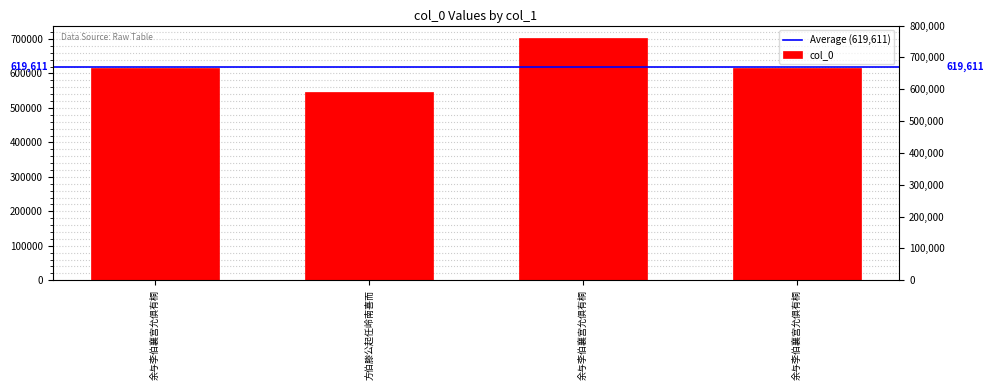

The value at 余与李伯襄宫允俱有桐 is 912716. True or false?

False